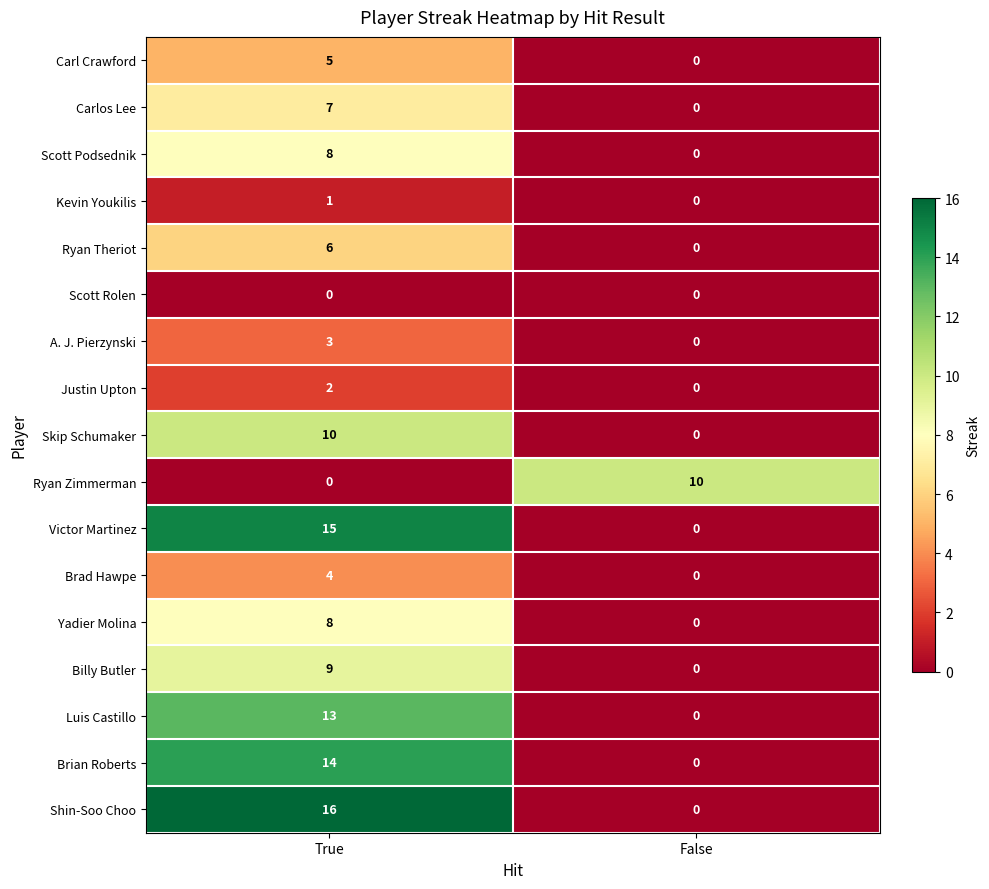

Which series has the widest spread of values?

Shin-Soo Choo